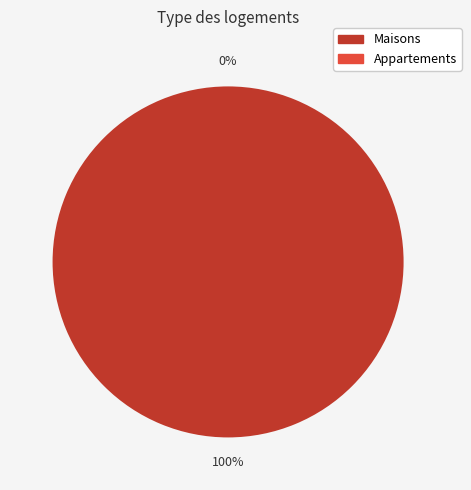

Is it true that 1632832830 is 99% of the pie?

False